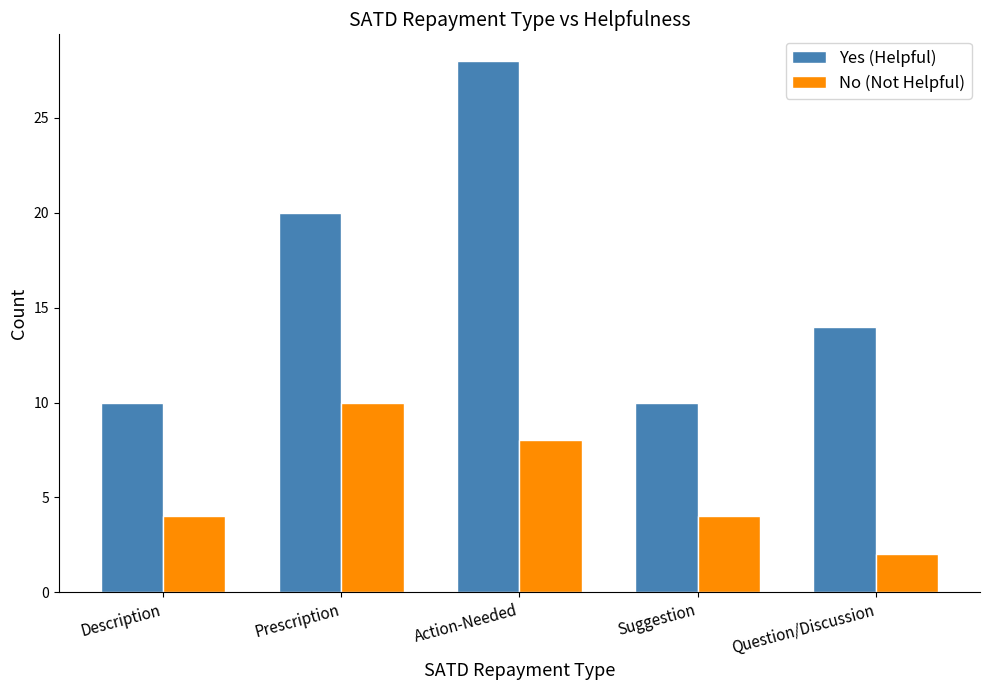

What is the sum of the No (Not Helpful) values at Question/Discussion and Prescription?

12